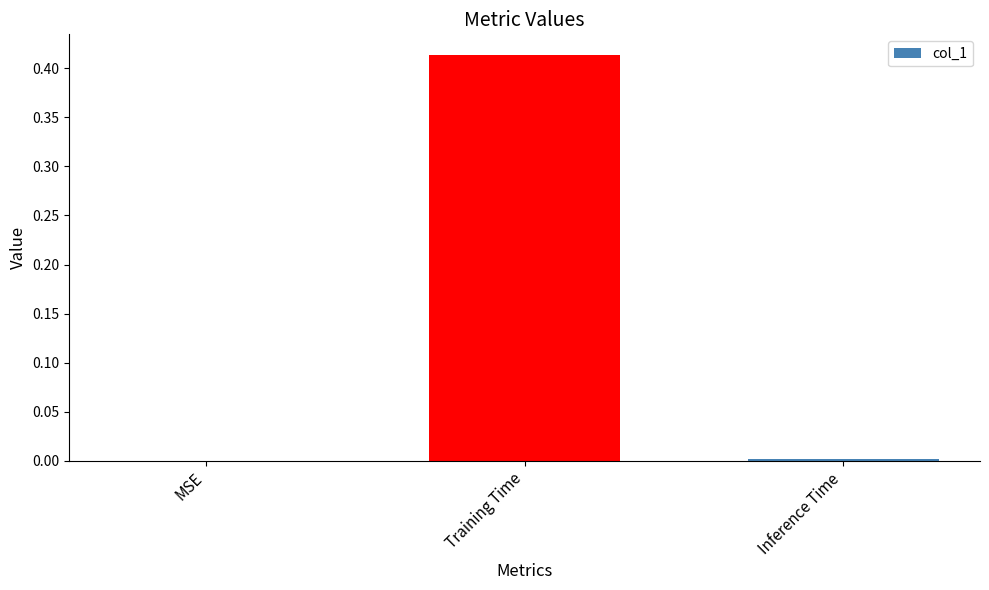

Is it true that the value at MSE is -0.2?

False